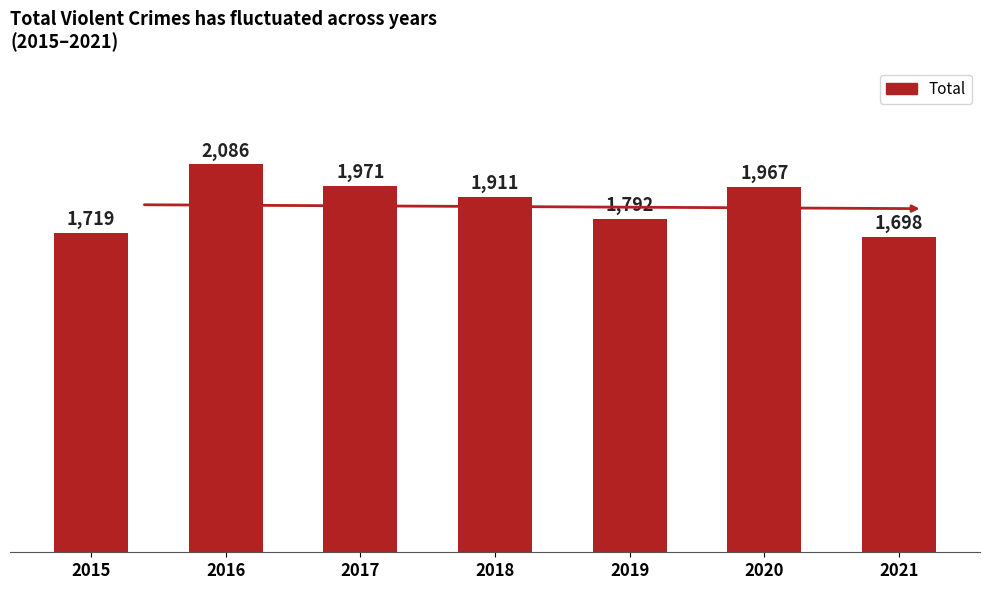

What is the value of the 1st bar from the left?

1719